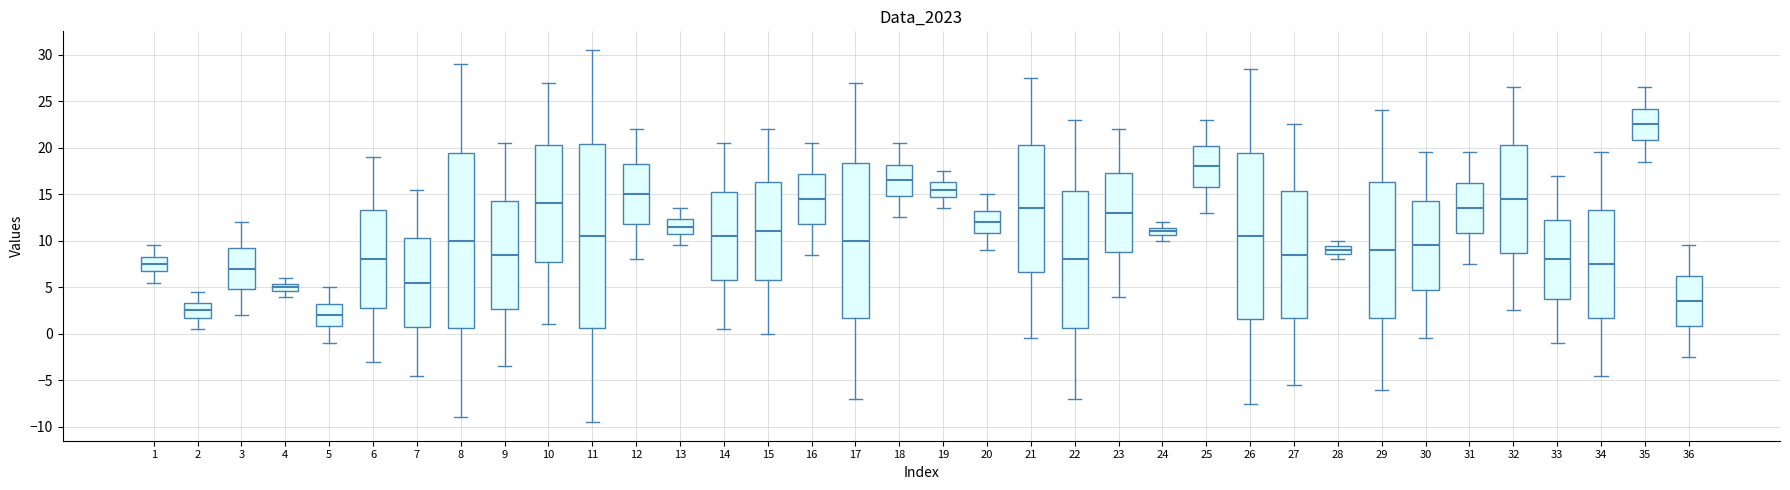

Reading left to right, transcribe this box plot: for each box, give where its median line is, the range the box spans, and where its two whiskers end, as read against the y-axis. The values are not printed on the chart, so give them approximately, as read against the axis.

1: median 7.5, box 6.5 to 8.5, whiskers 5.5 to 9.5
2: median 2.5, box 1.5 to 3.5, whiskers 0.5 to 4.5
3: median 7.0, box 5.0 to 9.0, whiskers 2.0 to 12.0
4: median 5.0, box 4.5 to 5.5, whiskers 4.0 to 6.0
5: median 2.0, box 1.0 to 3.0, whiskers -1.0 to 5.0
6: median 8.0, box 2.5 to 13.5, whiskers -3.0 to 19.0
7: median 5.5, box 0.5 to 10.5, whiskers -4.5 to 15.5
8: median 10.0, box 0.5 to 19.5, whiskers -9.0 to 29.0
9: median 8.5, box 2.5 to 14.5, whiskers -3.5 to 20.5
10: median 14.0, box 7.5 to 20.5, whiskers 1.0 to 27.0
11: median 10.5, box 0.5 to 20.5, whiskers -9.5 to 30.5
12: median 15.0, box 12.0 to 18.0, whiskers 8.0 to 22.0
13: median 11.5, box 10.5 to 12.5, whiskers 9.5 to 13.5
14: median 10.5, box 5.5 to 15.5, whiskers 0.5 to 20.5
15: median 11.0, box 5.5 to 16.5, whiskers 0.0 to 22.0
16: median 14.5, box 12.0 to 17.0, whiskers 8.5 to 20.5
17: median 10.0, box 1.5 to 18.5, whiskers -7.0 to 27.0
18: median 16.5, box 15.0 to 18.0, whiskers 12.5 to 20.5
19: median 15.5, box 14.5 to 16.5, whiskers 13.5 to 17.5
20: median 12.0, box 11.0 to 13.0, whiskers 9.0 to 15.0
21: median 13.5, box 6.5 to 20.5, whiskers -0.5 to 27.5
22: median 8.0, box 0.5 to 15.5, whiskers -7.0 to 23.0
23: median 13.0, box 9.0 to 17.5, whiskers 4.0 to 22.0
24: median 11.0, box 10.5 to 11.5, whiskers 10.0 to 12.0
25: median 18.0, box 16.0 to 20.0, whiskers 13.0 to 23.0
26: median 10.5, box 1.5 to 19.5, whiskers -7.5 to 28.5
27: median 8.5, box 1.5 to 15.5, whiskers -5.5 to 22.5
28: median 9.0, box 8.5 to 9.5, whiskers 8.0 to 10.0
29: median 9.0, box 1.5 to 16.5, whiskers -6.0 to 24.0
30: median 9.5, box 4.5 to 14.5, whiskers -0.5 to 19.5
31: median 13.5, box 11.0 to 16.0, whiskers 7.5 to 19.5
32: median 14.5, box 8.5 to 20.5, whiskers 2.5 to 26.5
33: median 8.0, box 4.0 to 12.5, whiskers -1.0 to 17.0
34: median 7.5, box 1.5 to 13.5, whiskers -4.5 to 19.5
35: median 22.5, box 21.0 to 24.0, whiskers 18.5 to 26.5
36: median 3.5, box 1.0 to 6.0, whiskers -2.5 to 9.5